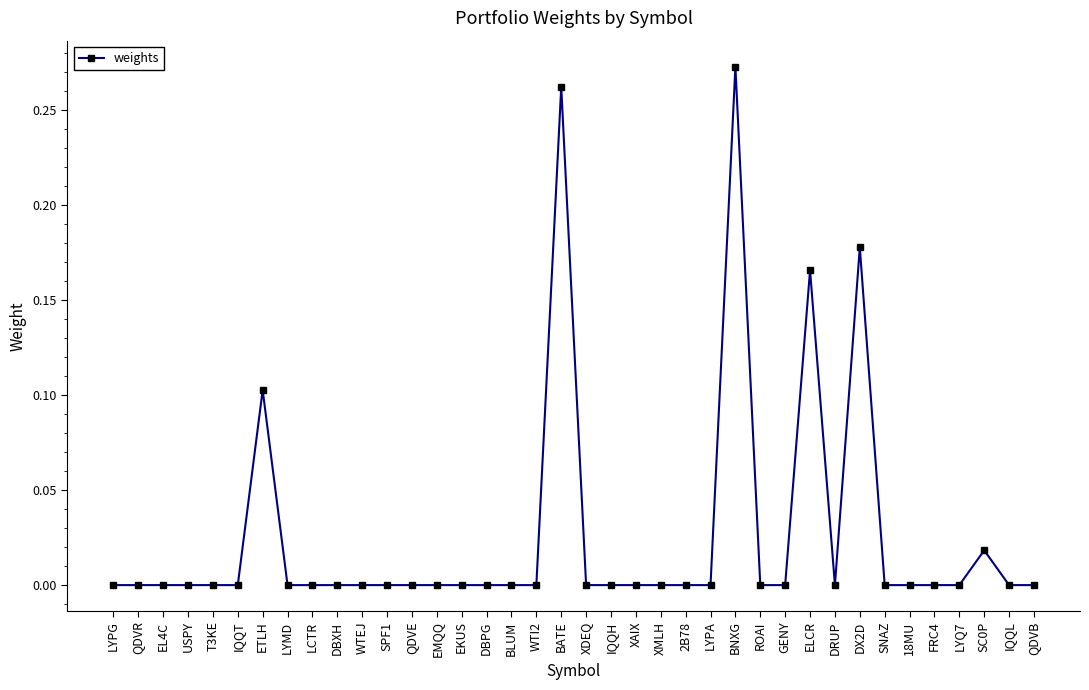

How many lines are shown in the chart?

1